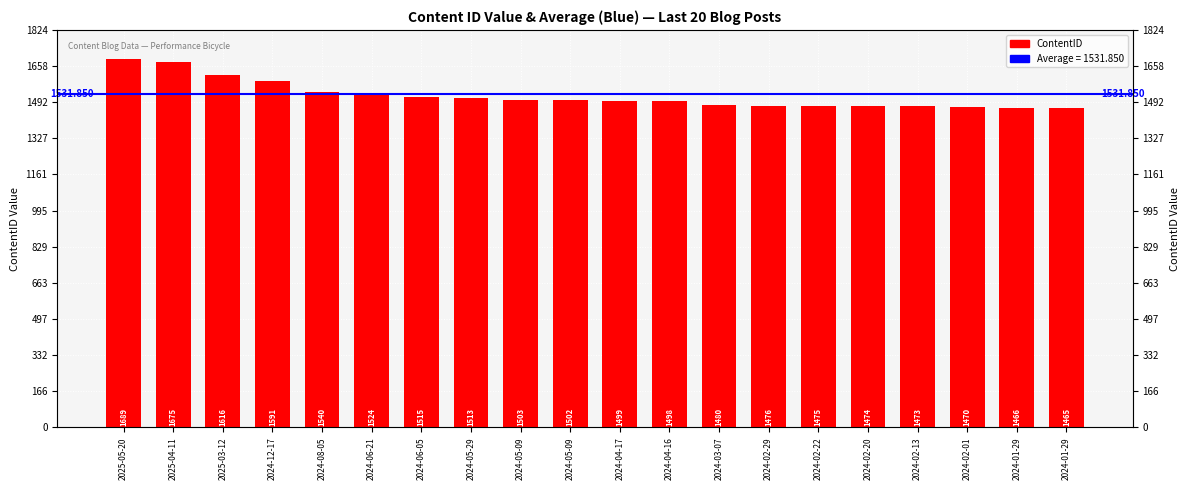

Reading left to right, extract all data points from this chart.

1689	1675	1616	1591	1540	1524	1515	1513	1503	1502	1499	1498	1480	1476	1475	1474	1473	1470	1466	1465